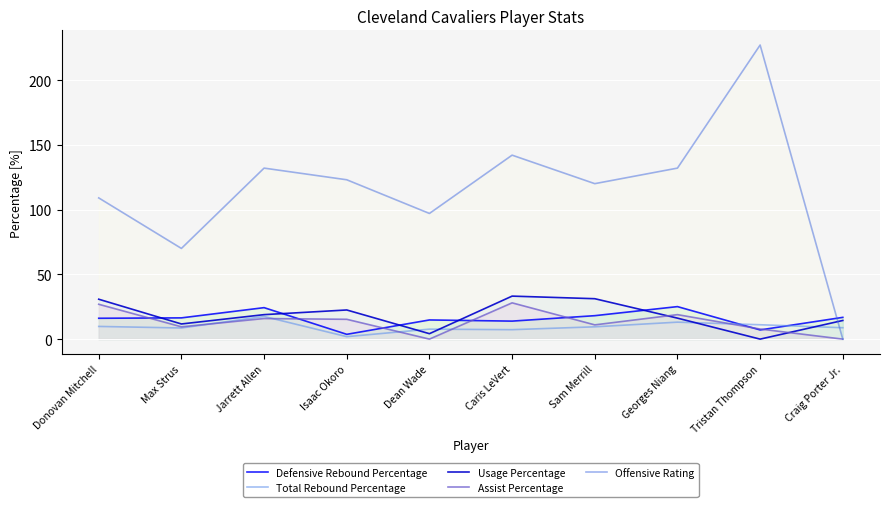

Which series has the largest range (max minus min)?

Offensive Rating